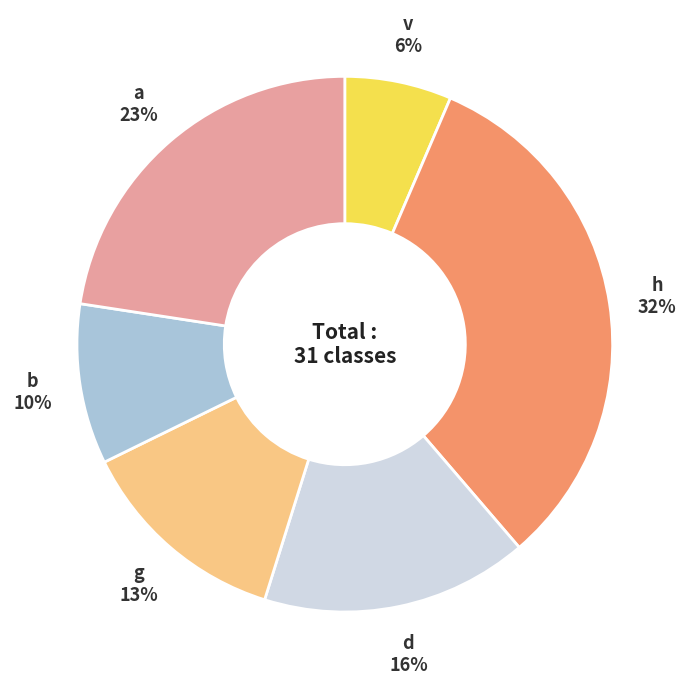

Count the number of slices in the pie.

6